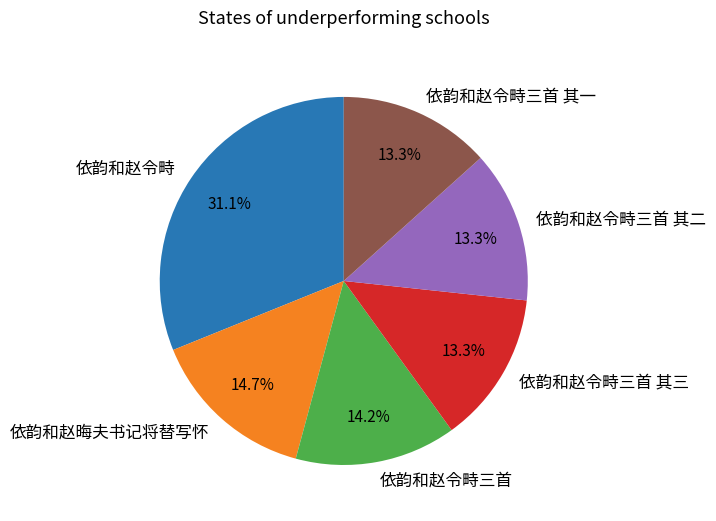

To the nearest percent, what percentage of the pie is 依韵和赵令畤三首 其二?

13%